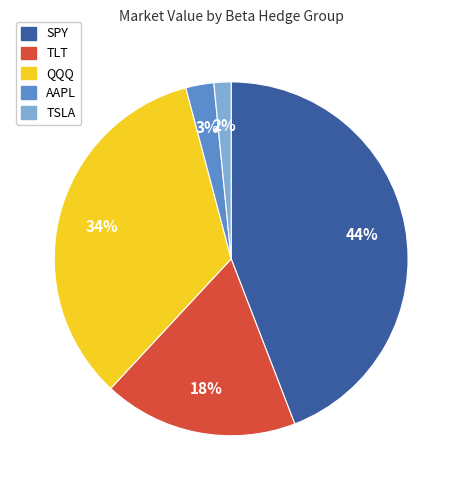

Do QQQ and TLT together represent more than half of the pie?

Yes